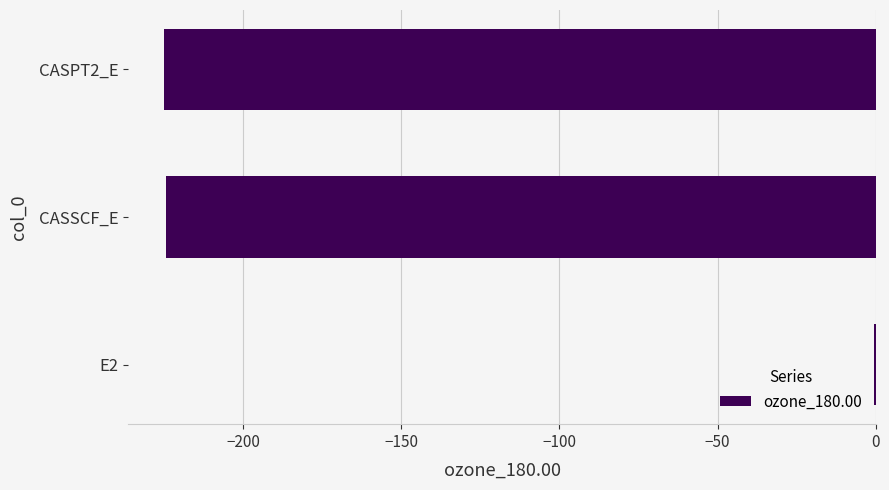

True or false: the data shows -224.4 at CASSCF_E.

True